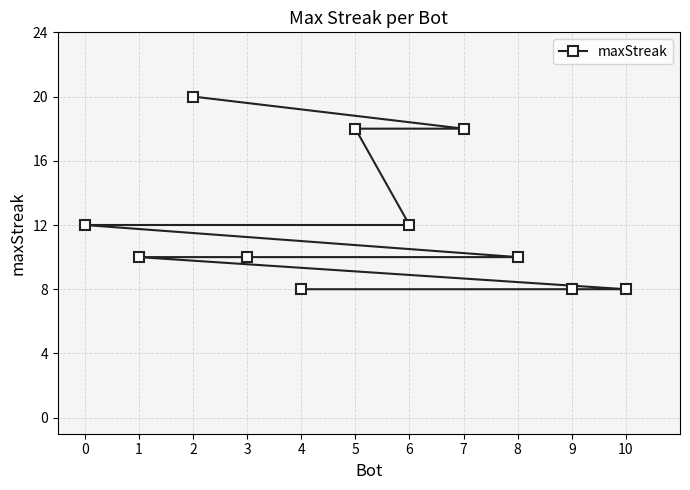

What is the maximum value shown in the chart?

20